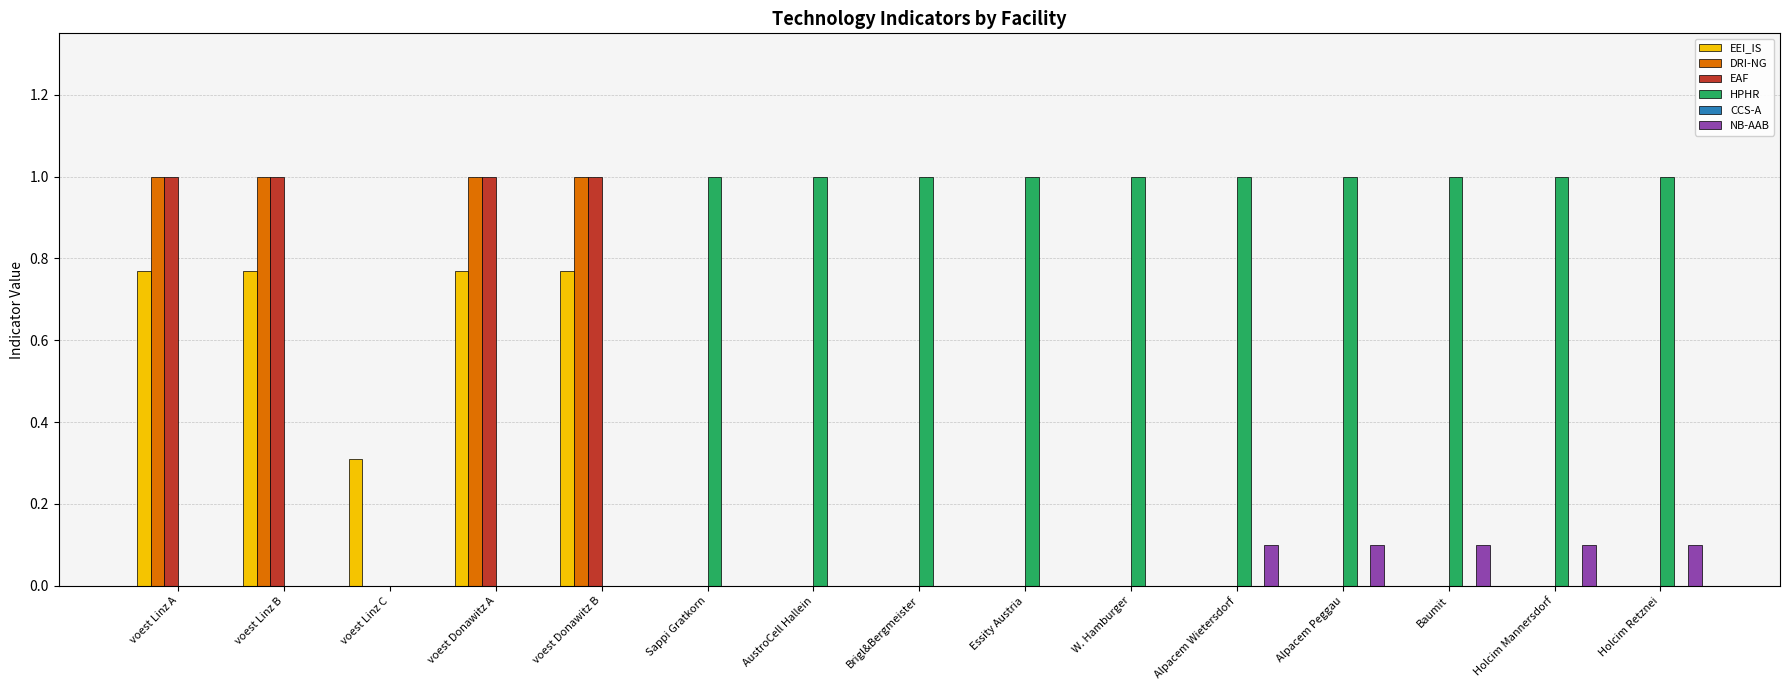

Between voest Linz C and Holcim Retznei, which series saw the biggest shift?

HPHR